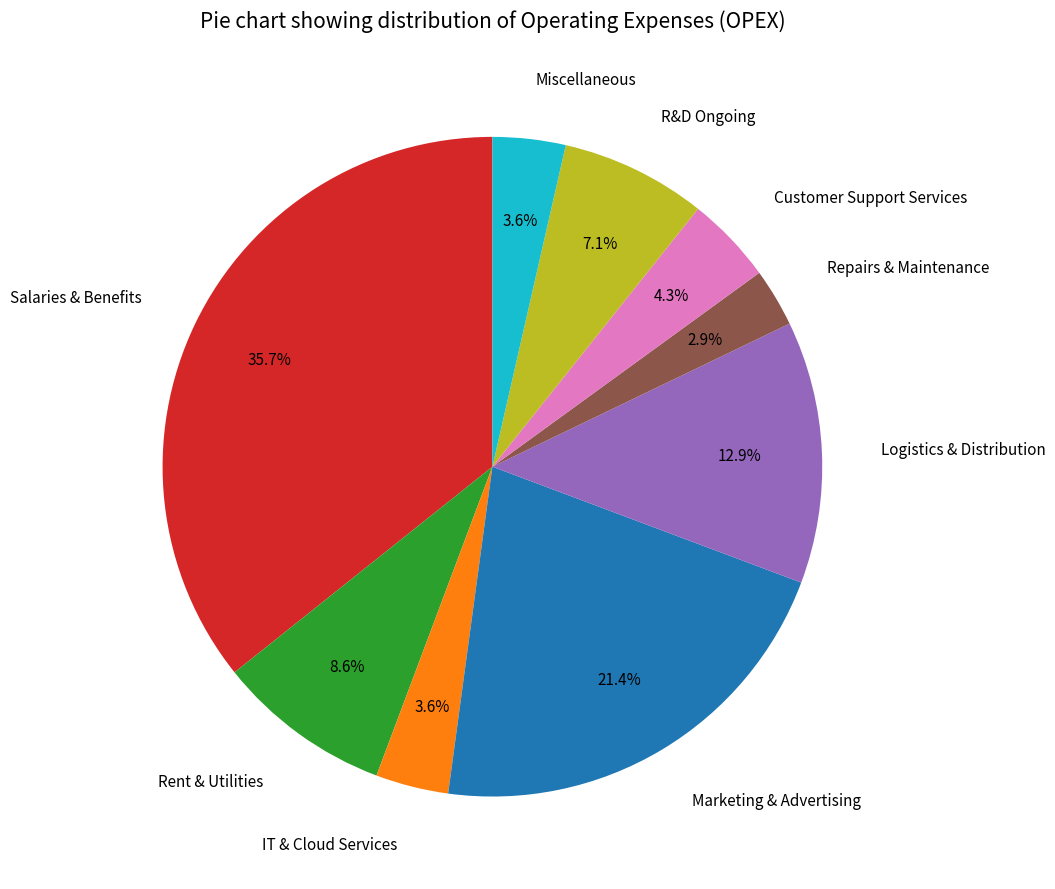

Does any single category account for the majority?

No